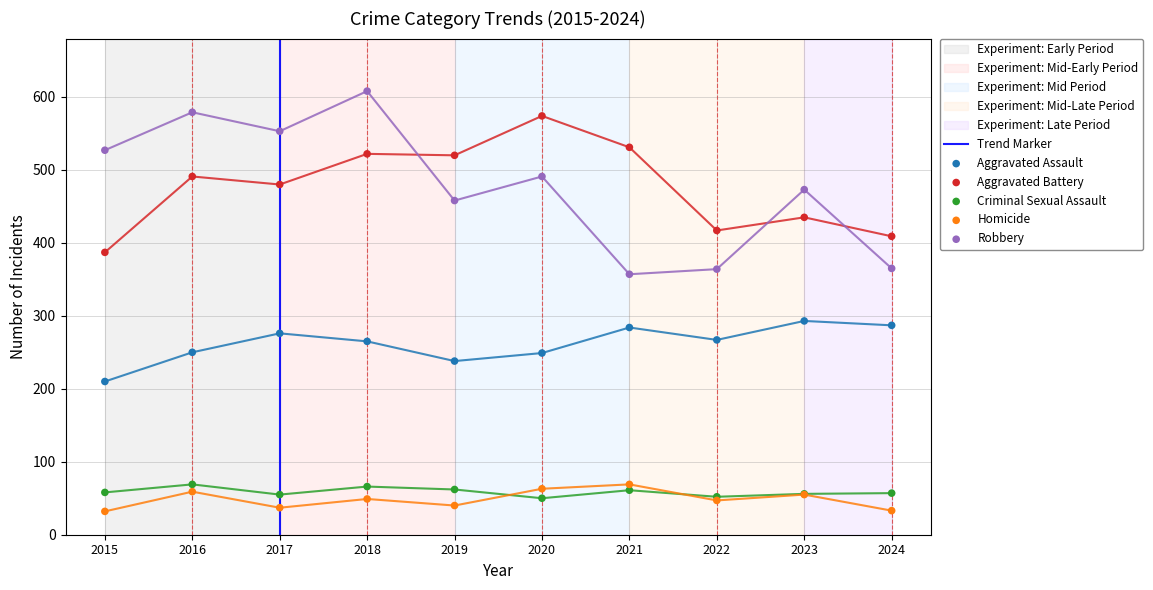

Is the value of Aggravated Assault at 2019 greater than the value of Robbery at 2019?

No